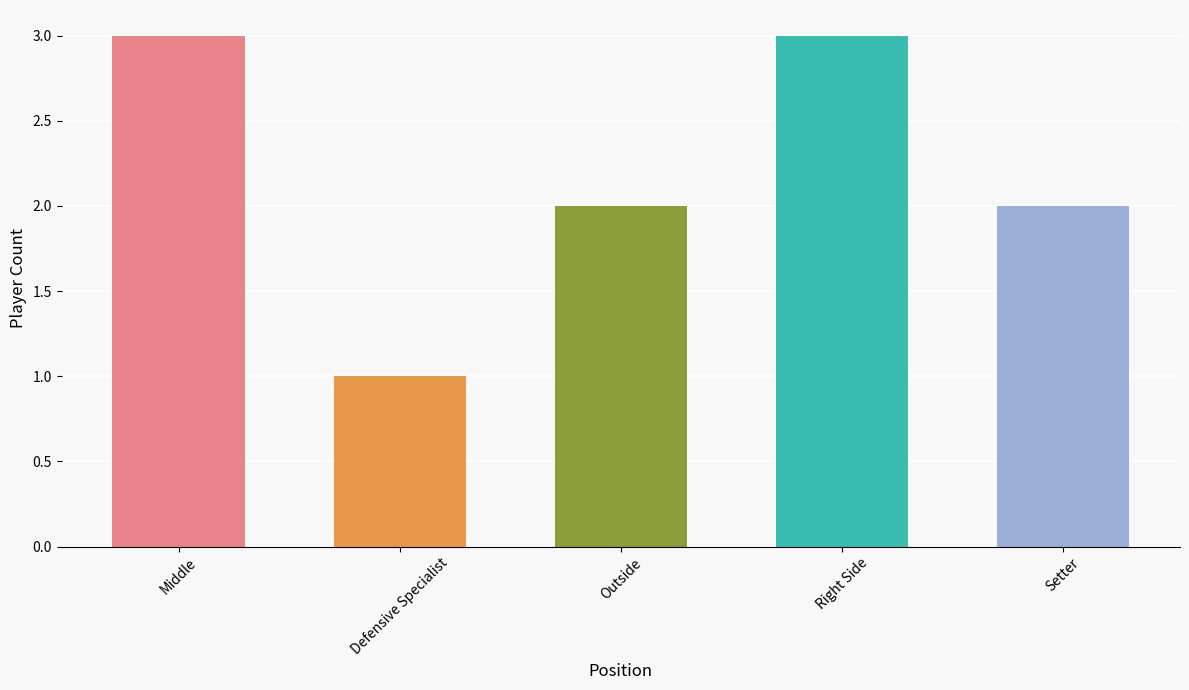

What is the difference between the values at Middle and Setter?

1